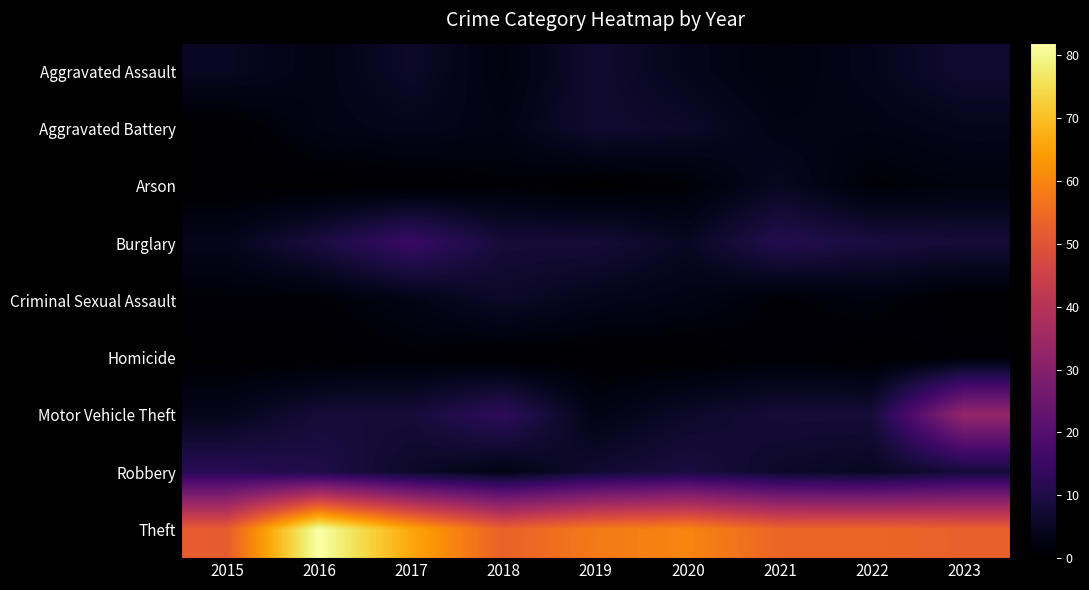

How many distinct data groups are displayed?

9